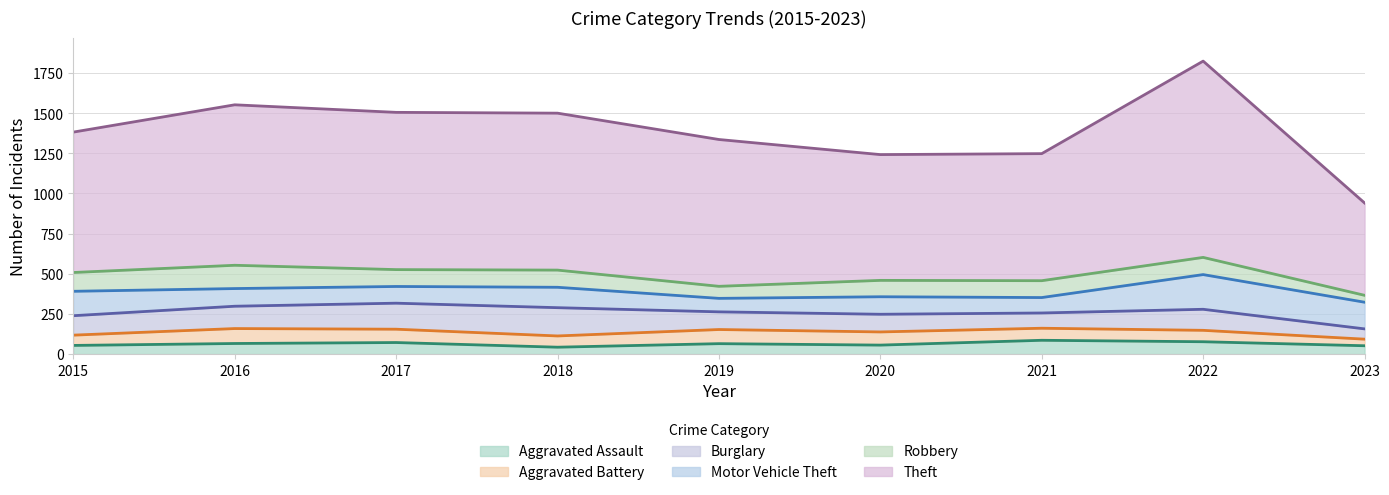

At which label does Theft first exceed 914?

2016